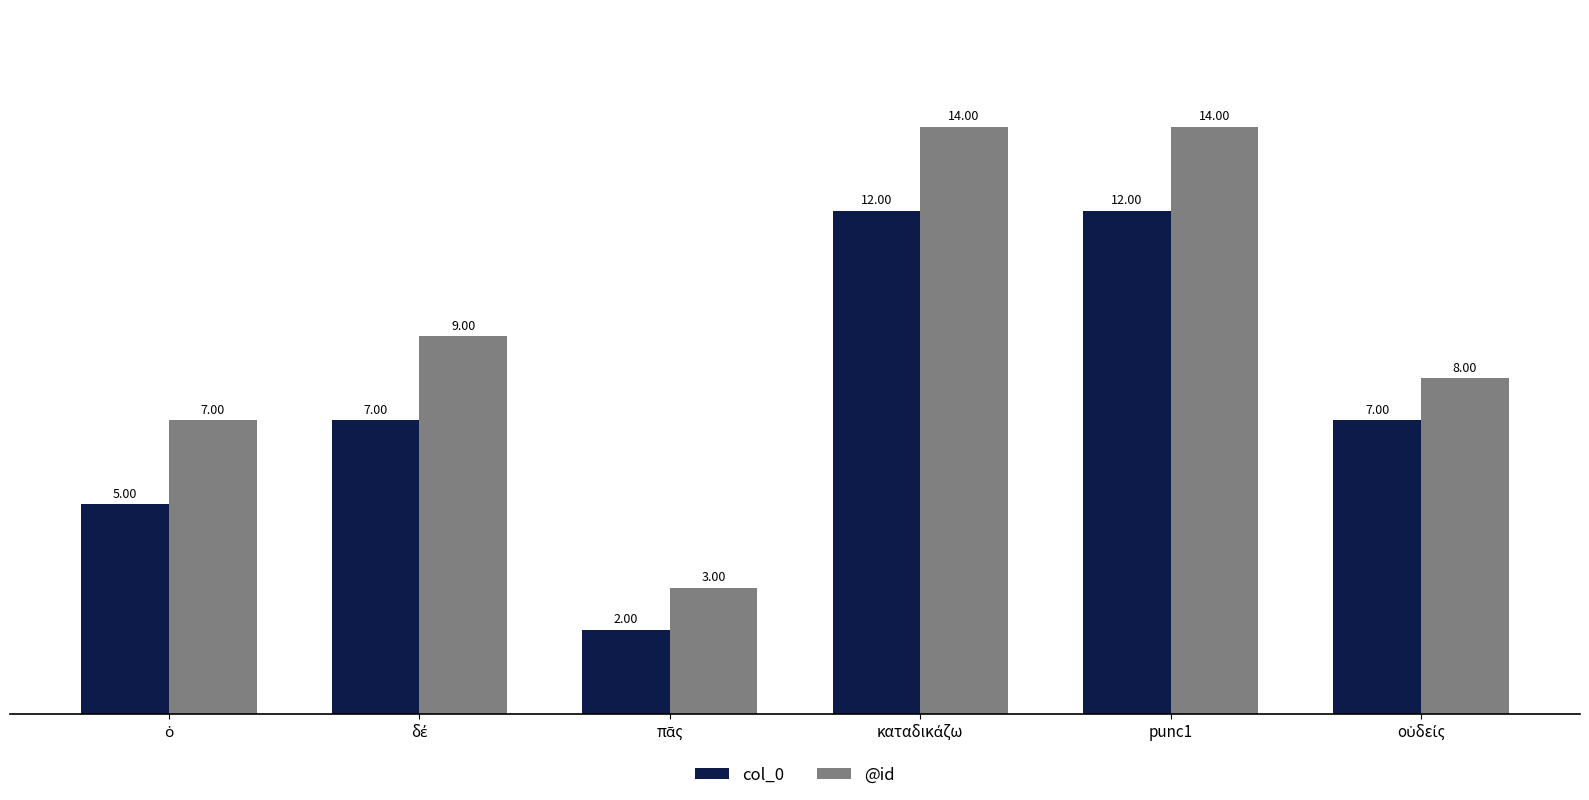

What is the value of the @id bar at the 1st from the left?

7